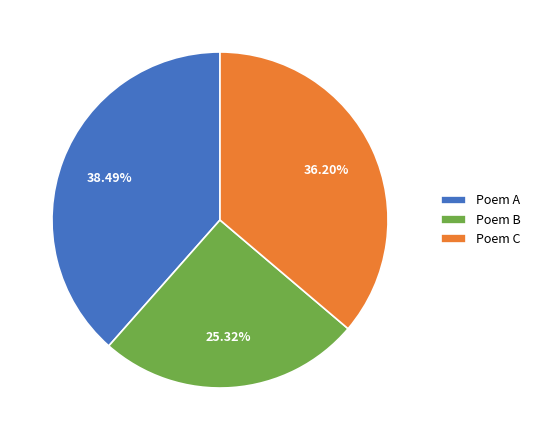

Do Poem A and Poem B together represent more than half of the pie?

Yes